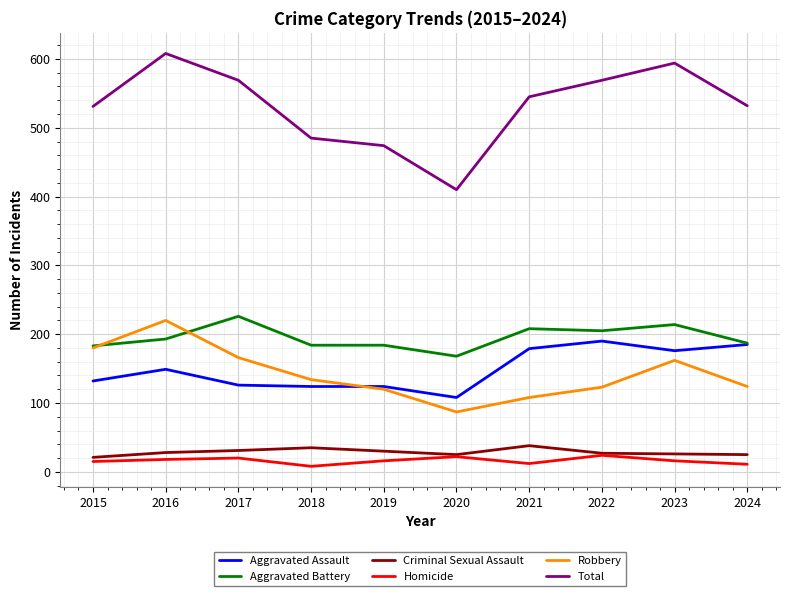

True or false: Aggravated Battery and Homicide intersect in this chart.

False